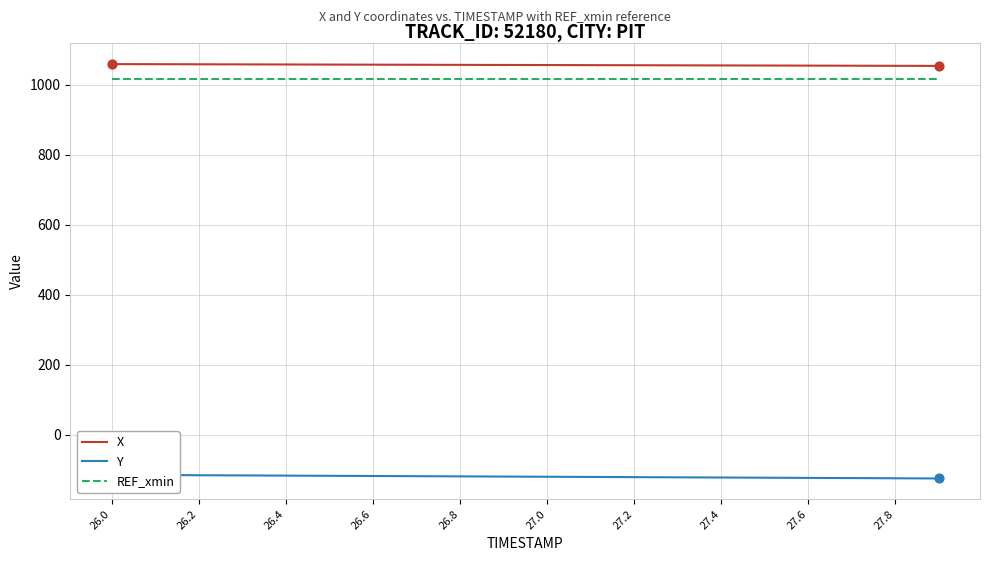

What are all the series names shown in the legend?

X, Y, REF_xmin